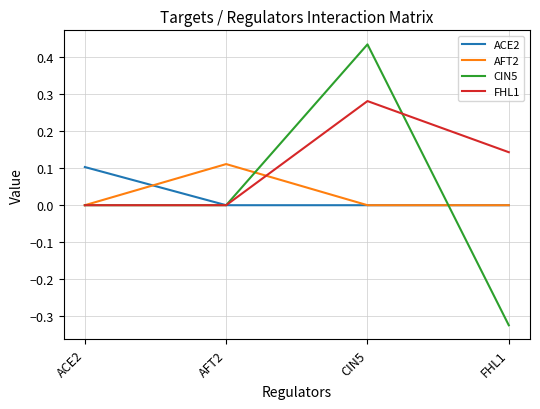

Which category has the highest value in the ACE2 series?

ACE2